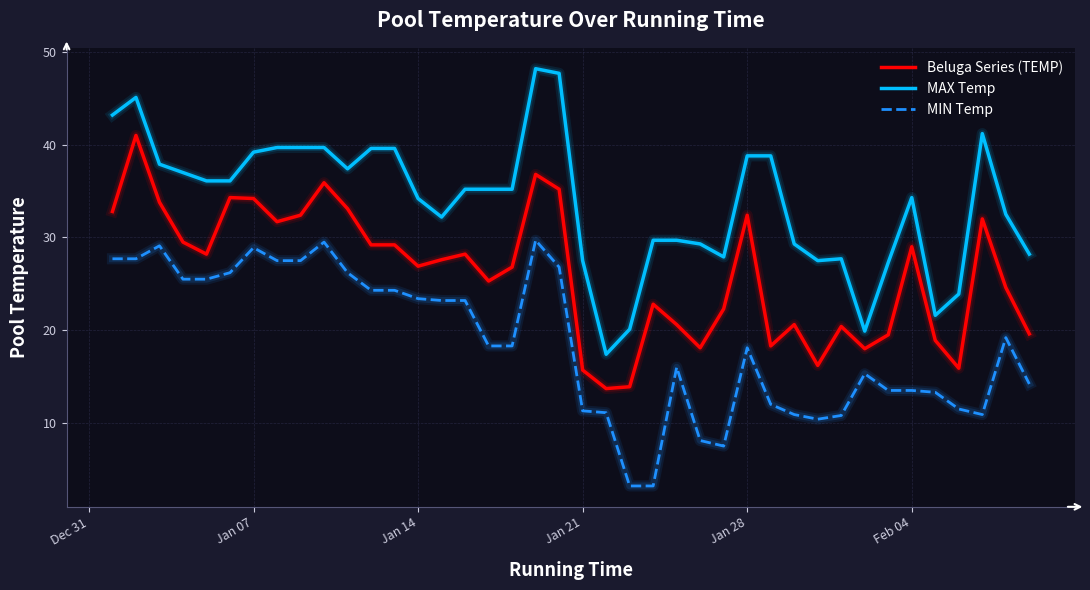

True or false: Beluga Series (TEMP) and MIN Temp intersect in this chart.

False